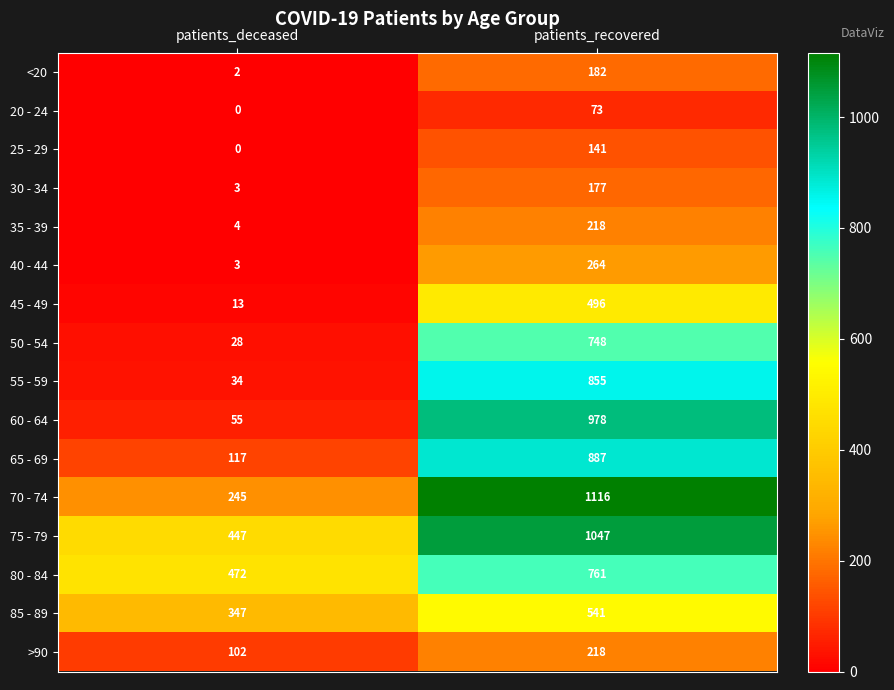

At which label does 60 - 64 reach its minimum?

patients_deceased